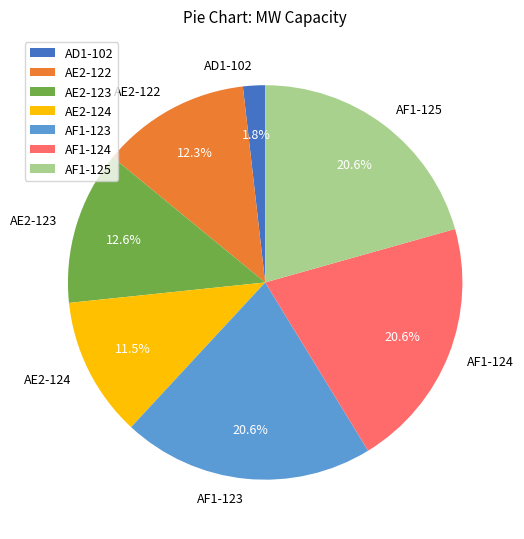

Is the sum of AF1-123 and AE2-123 greater than half?

No